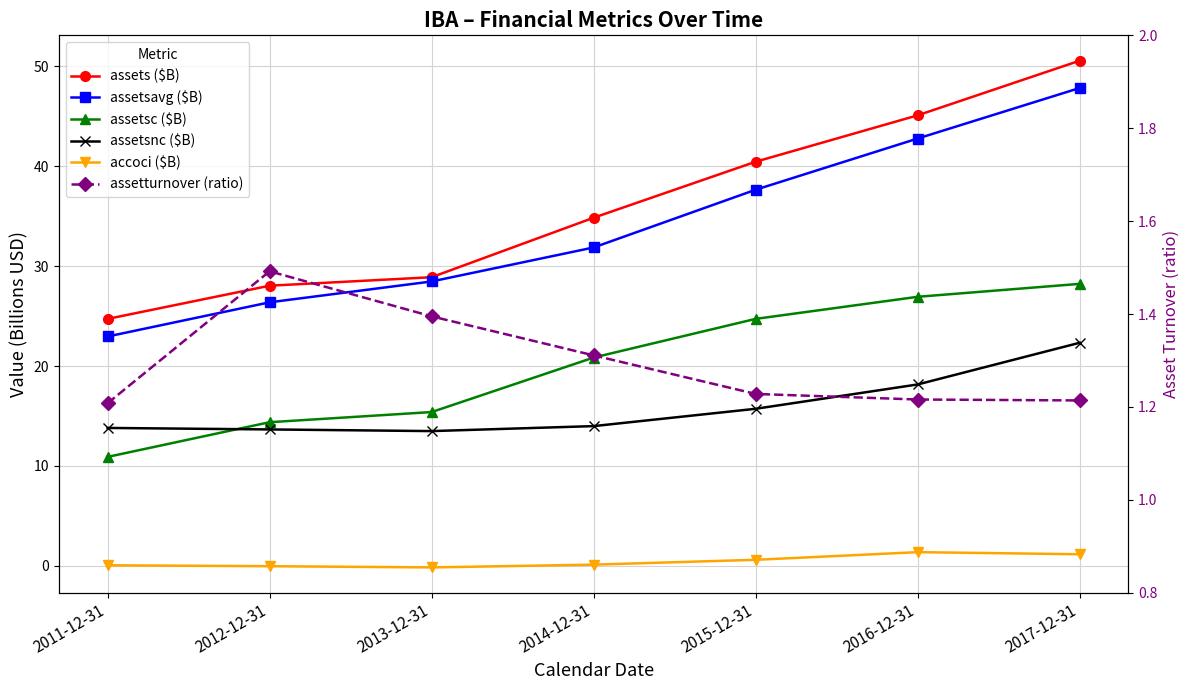

What is the sum of all assetturnover (ratio) values?

9.1